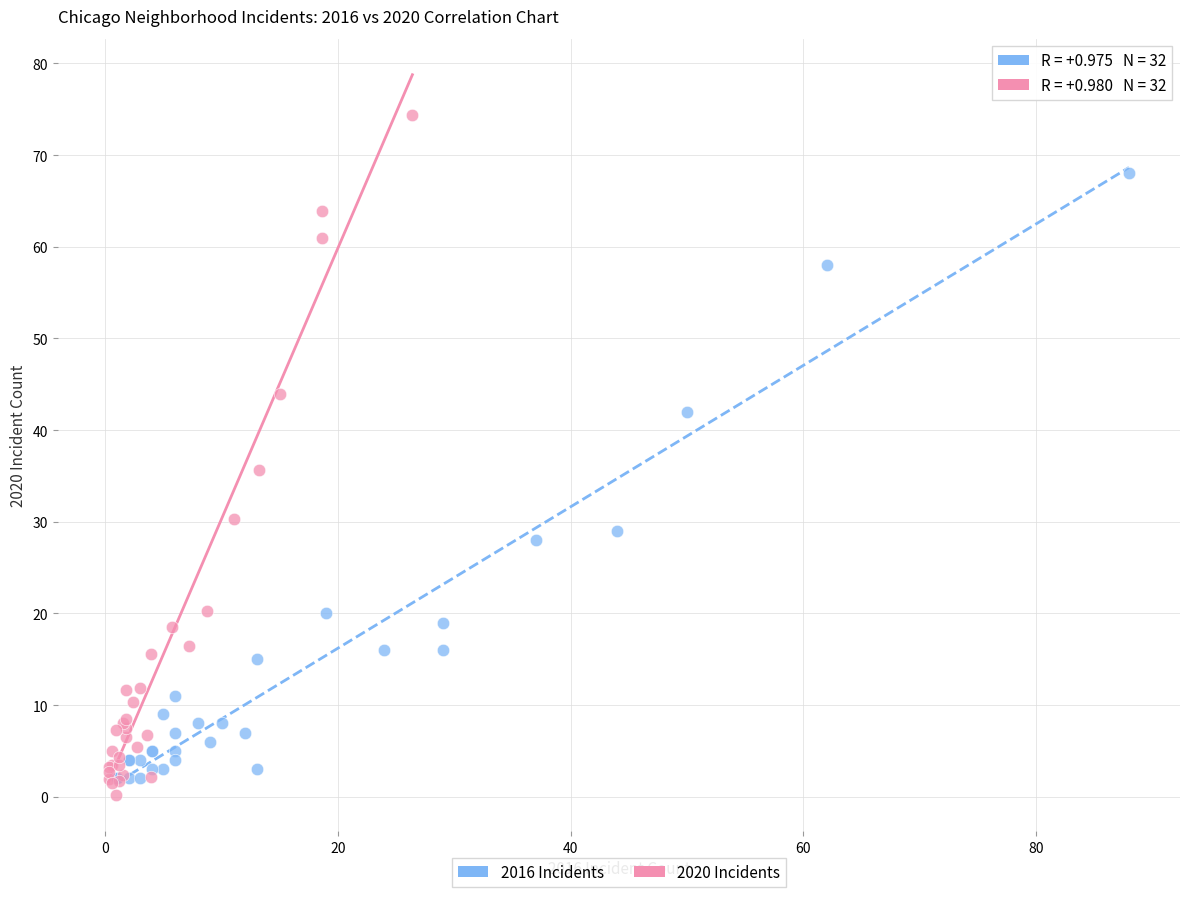

Which series has the largest Y range (max minus min)?

2020 Incidents